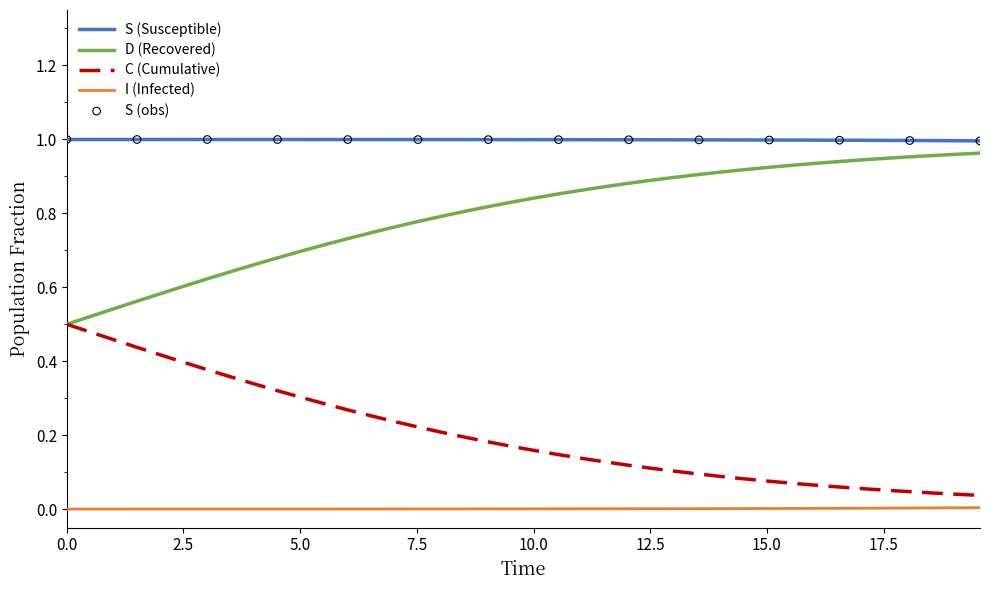

Which series has the largest total across all categories?

S (Susceptible)